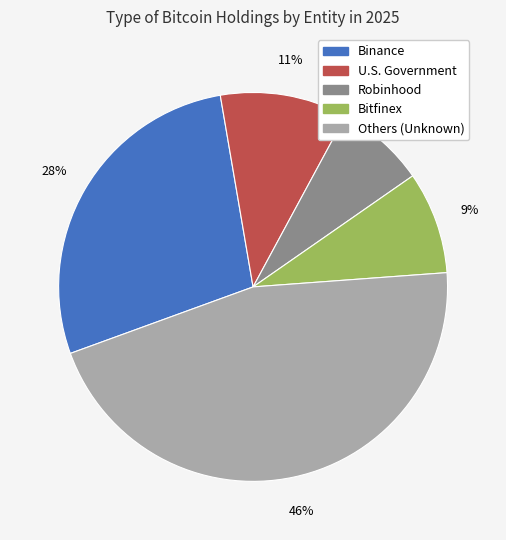

To the nearest percent, what is the average slice percentage?

20%